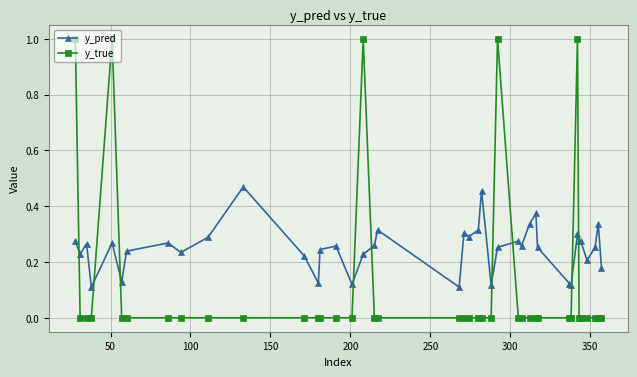

How many intersections are there between y_true and y_pred?

9